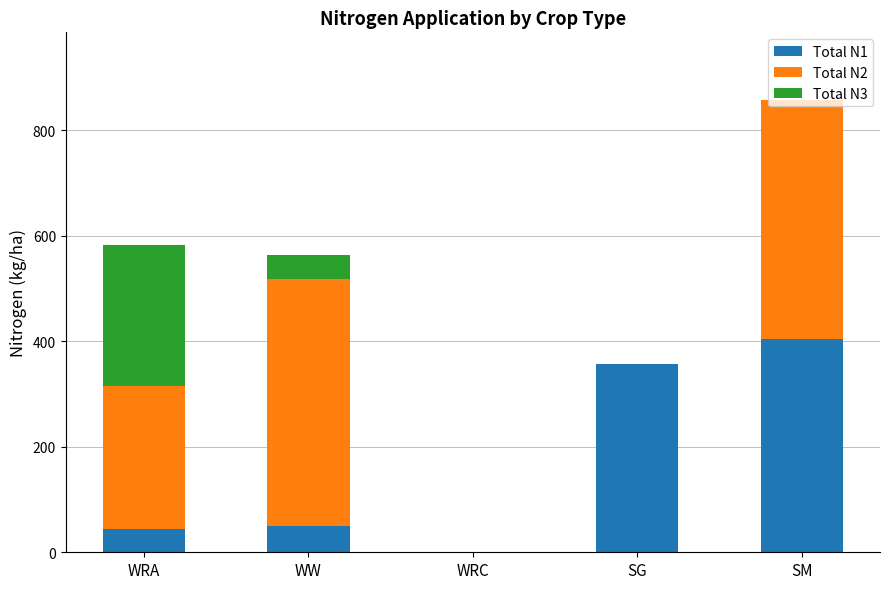

What is the total value across all series at WW?

563.2